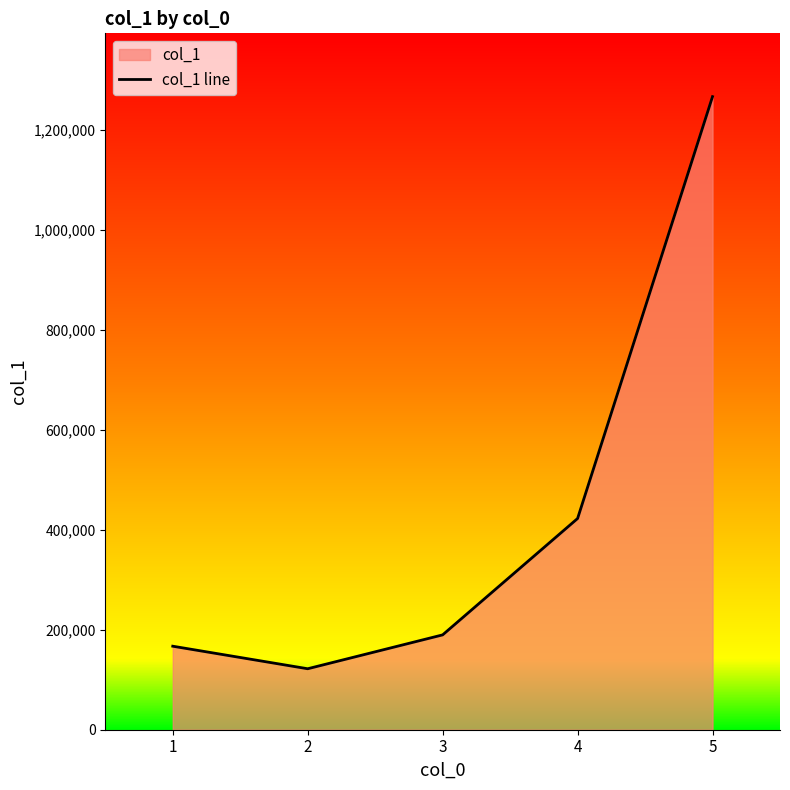

What is the sum of all values?

2168580